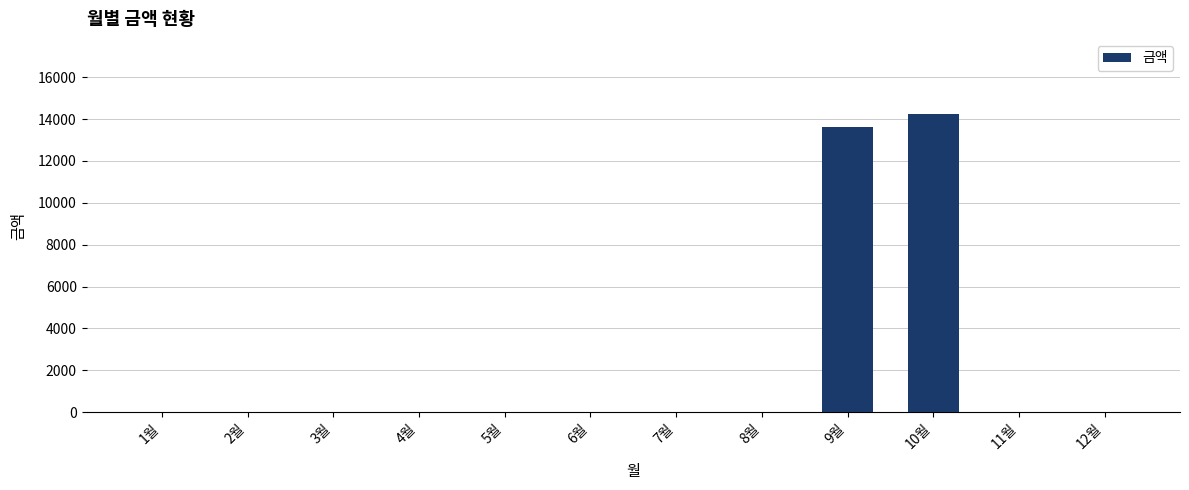

True or false: the data shows -6514 at 4월.

False